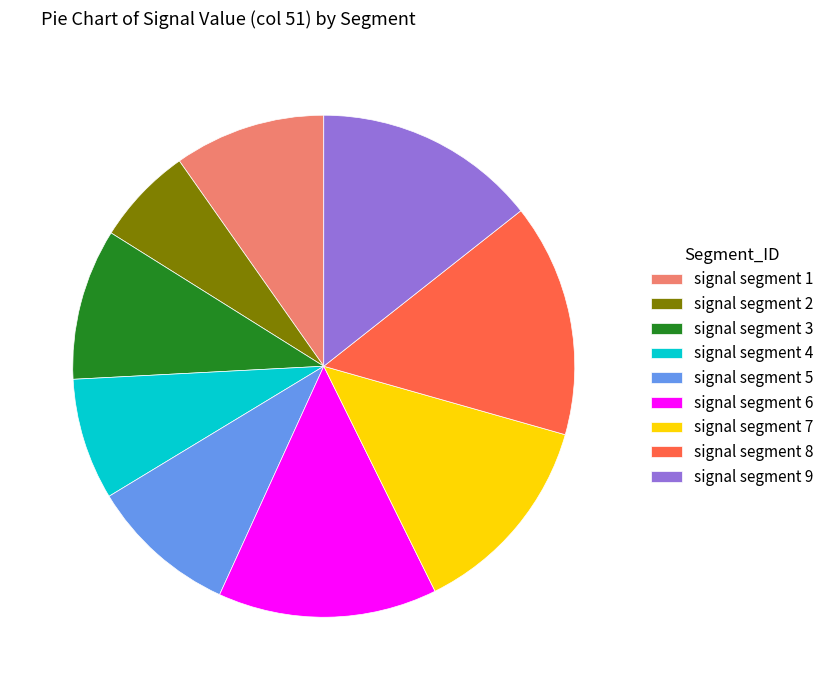

The signal segment 5 slice represents 22% of the pie. True or false?

False